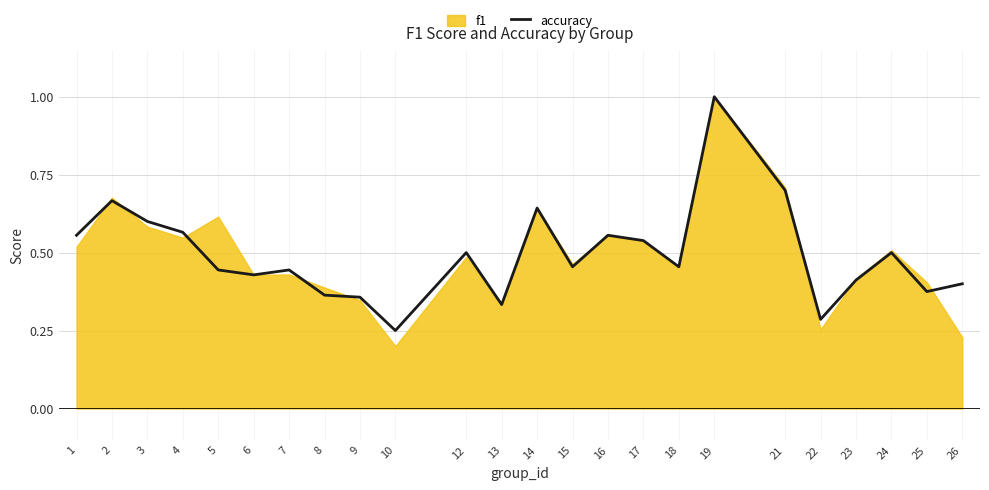

What is the highest value of the accuracy series?

1.0